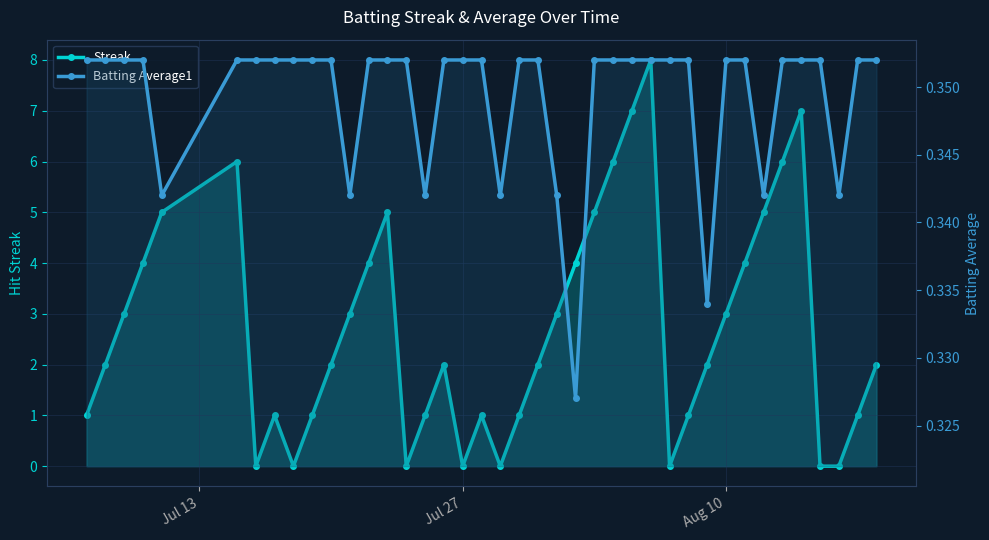

How many distinct data groups are displayed?

2